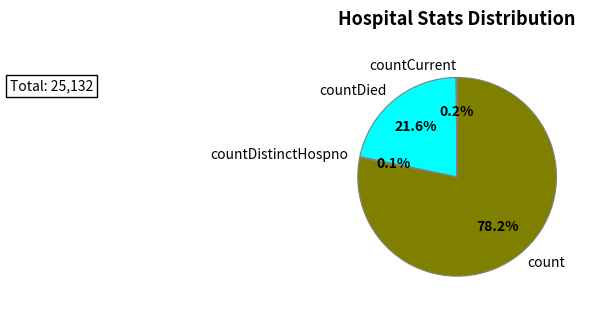

What is the majority slice?

count